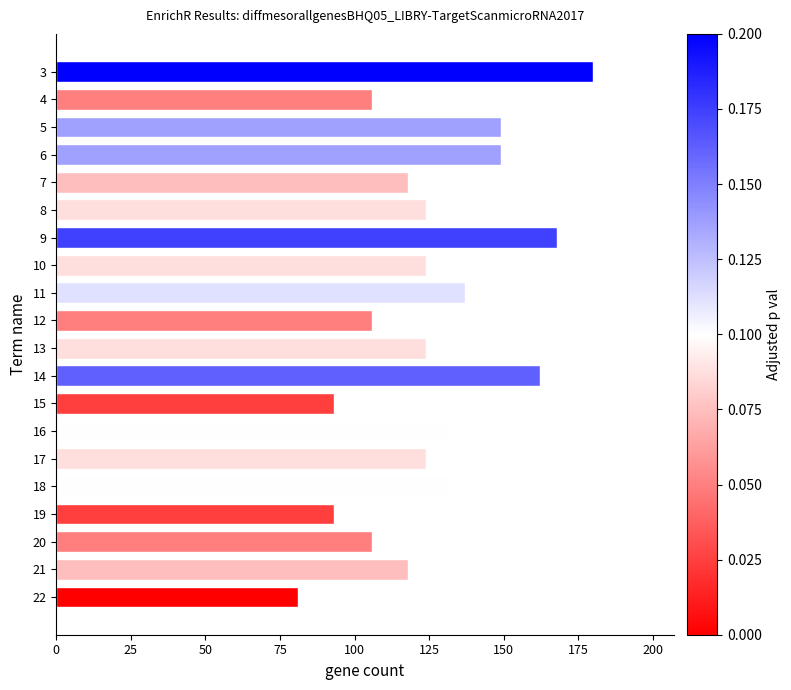

True or false: the data shows 62 at 17.

False